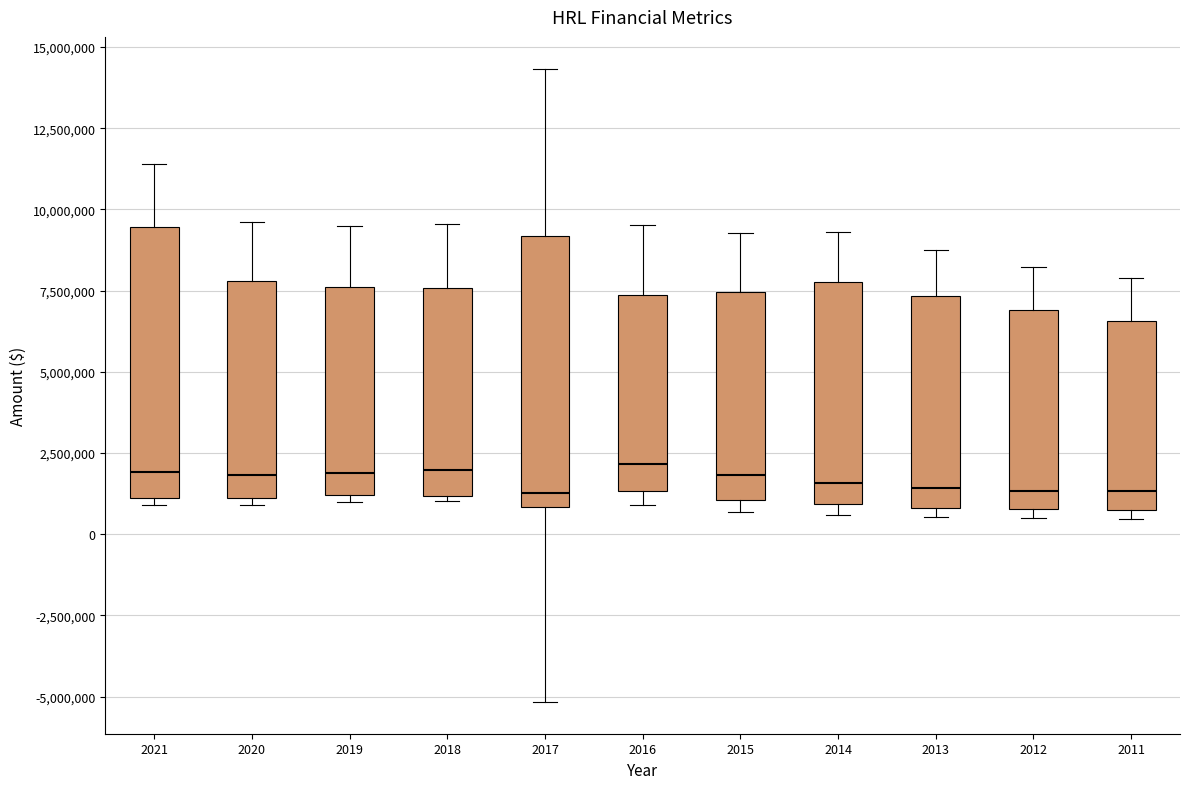

Reading left to right, transcribe this box plot: for each box, give where its median line is, the range the box spans, and where its two whiskers end, as read against the y-axis. The values are not printed on the chart, so give them approximately, as read against the axis.

2021: median 2000000, box 1000000 to 9500000, whiskers 1000000 (just below the box's lower edge) to 11500000
2020: median 2000000, box 1000000 to 8000000, whiskers 1000000 (just below the box's lower edge) to 9500000
2019: median 2000000, box 1000000 to 7500000, whiskers 1000000 (just below the box's lower edge) to 9500000
2018: median 2000000, box 1000000 to 7500000, whiskers 1000000 (just below the box's lower edge) to 9500000
2017: median 1500000, box 1000000 to 9000000, whiskers -5000000 to 14500000
2016: median 2000000, box 1500000 to 7500000, whiskers 1000000 to 9500000
2015: median 2000000, box 1000000 to 7500000, whiskers 500000 to 9500000
2014: median 1500000, box 1000000 to 8000000, whiskers 500000 to 9500000
2013: median 1500000, box 1000000 to 7500000, whiskers 500000 to 9000000
2012: median 1500000, box 1000000 to 7000000, whiskers 500000 to 8000000
2011: median 1500000, box 500000 to 6500000, whiskers 500000 (just below the box's lower edge) to 8000000